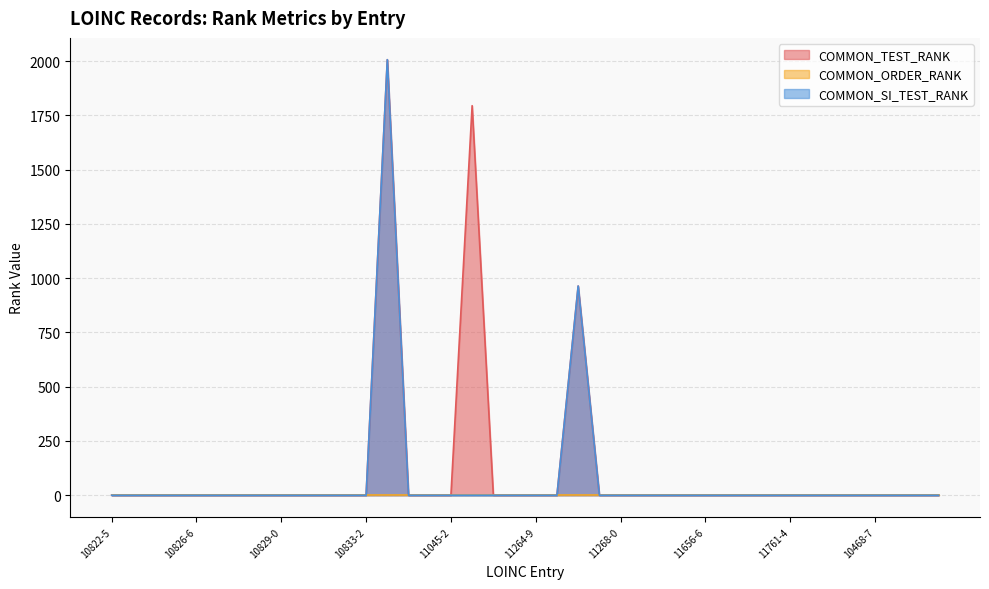

What is the greatest value displayed?

2007